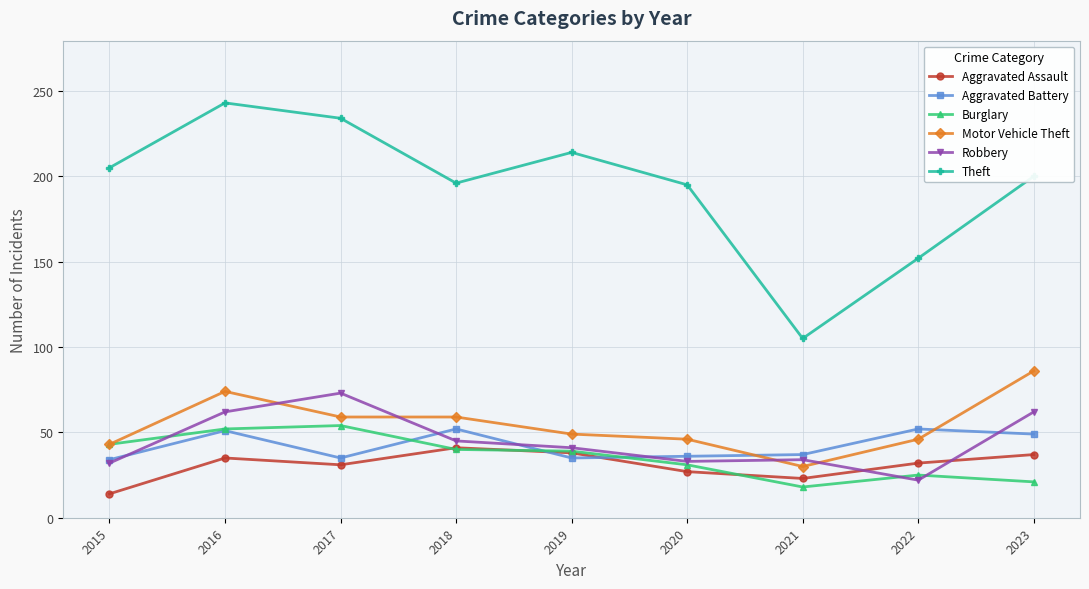

What is the total value across all series at 2020?

368